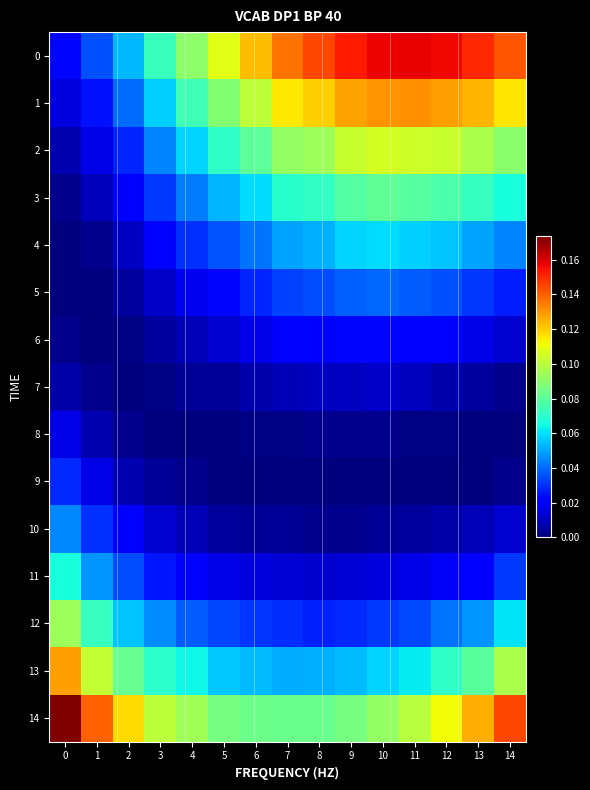

Reading left to right, what are all the values shown in this chart?

0: 0=0.0	1=0.0	2=0.1	3=0.1	4=0.1	5=0.1	6=0.1	7=0.1	8=0.1	9=0.2	10=0.2	11=0.2	12=0.2	13=0.2	14=0.1
1: 0=0.0	1=0.0	2=0.0	3=0.1	4=0.1	5=0.1	6=0.1	7=0.1	8=0.1	9=0.1	10=0.1	11=0.1	12=0.1	13=0.1	14=0.1
2: 0=0.0	1=0.0	2=0.0	3=0.0	4=0.1	5=0.1	6=0.1	7=0.1	8=0.1	9=0.1	10=0.1	11=0.1	12=0.1	13=0.1	14=0.1
3: 0=0.0	1=0.0	2=0.0	3=0.0	4=0.0	5=0.1	6=0.1	7=0.1	8=0.1	9=0.1	10=0.1	11=0.1	12=0.1	13=0.1	14=0.1
4: 0=0.0	1=0.0	2=0.0	3=0.0	4=0.0	5=0.0	6=0.0	7=0.1	8=0.1	9=0.1	10=0.1	11=0.1	12=0.1	13=0.0	14=0.0
5: 0=0.0	1=0.0	2=0.0	3=0.0	4=0.0	5=0.0	6=0.0	7=0.0	8=0.0	9=0.0	10=0.0	11=0.0	12=0.0	13=0.0	14=0.0
6: 0=0.0	1=0.0	2=0.0	3=0.0	4=0.0	5=0.0	6=0.0	7=0.0	8=0.0	9=0.0	10=0.0	11=0.0	12=0.0	13=0.0	14=0.0
7: 0=0.0	1=0.0	2=0.0	3=0.0	4=0.0	5=0.0	6=0.0	7=0.0	8=0.0	9=0.0	10=0.0	11=0.0	12=0.0	13=0.0	14=0.0
8: 0=0.0	1=0.0	2=0.0	3=0.0	4=0.0	5=0.0	6=0.0	7=0.0	8=0.0	9=0.0	10=0.0	11=0.0	12=0.0	13=0.0	14=0.0
9: 0=0.0	1=0.0	2=0.0	3=0.0	4=0.0	5=0.0	6=0.0	7=0.0	8=0.0	9=0.0	10=0.0	11=0.0	12=0.0	13=0.0	14=0.0
10: 0=0.0	1=0.0	2=0.0	3=0.0	4=0.0	5=0.0	6=0.0	7=0.0	8=0.0	9=0.0	10=0.0	11=0.0	12=0.0	13=0.0	14=0.0
11: 0=0.1	1=0.0	2=0.0	3=0.0	4=0.0	5=0.0	6=0.0	7=0.0	8=0.0	9=0.0	10=0.0	11=0.0	12=0.0	13=0.0	14=0.0
12: 0=0.1	1=0.1	2=0.1	3=0.0	4=0.0	5=0.0	6=0.0	7=0.0	8=0.0	9=0.0	10=0.0	11=0.0	12=0.0	13=0.0	14=0.1
13: 0=0.1	1=0.1	2=0.1	3=0.1	4=0.1	5=0.1	6=0.1	7=0.1	8=0.1	9=0.1	10=0.1	11=0.1	12=0.1	13=0.1	14=0.1
14: 0=0.2	1=0.1	2=0.1	3=0.1	4=0.1	5=0.1	6=0.1	7=0.1	8=0.1	9=0.1	10=0.1	11=0.1	12=0.1	13=0.1	14=0.1